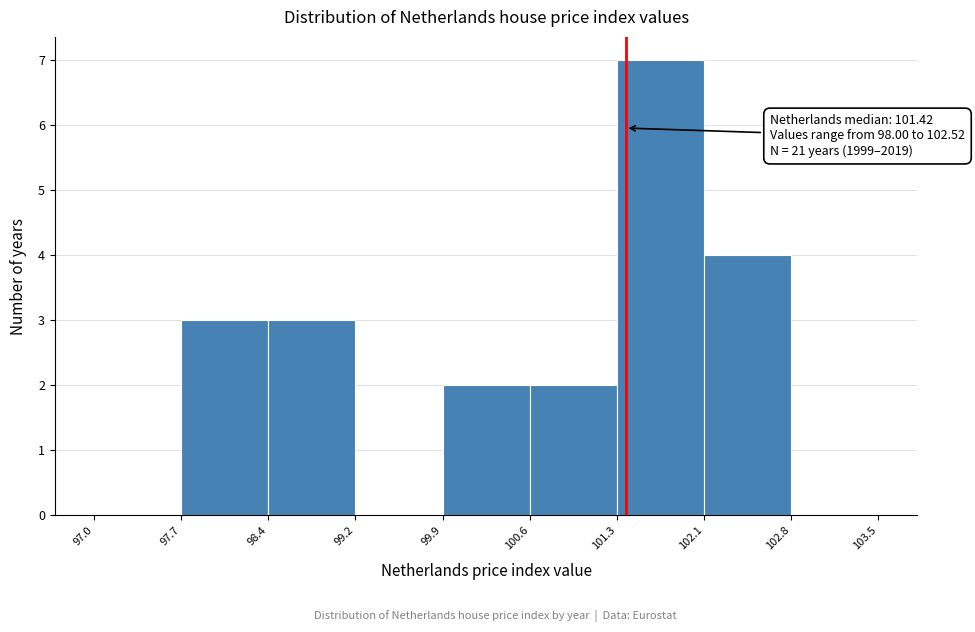

Which range on the x-axis has the tallest bar?

101.3 to 102.1